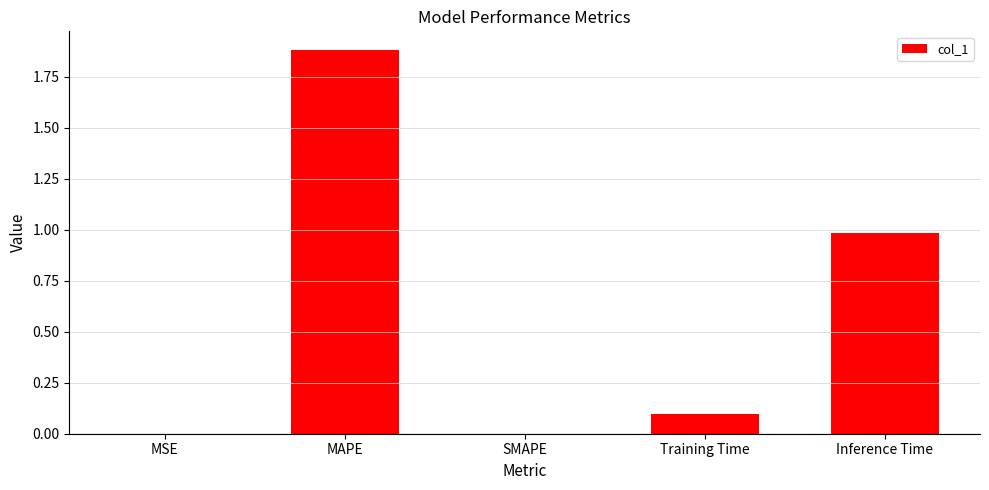

How many categories are shown in the chart?

5